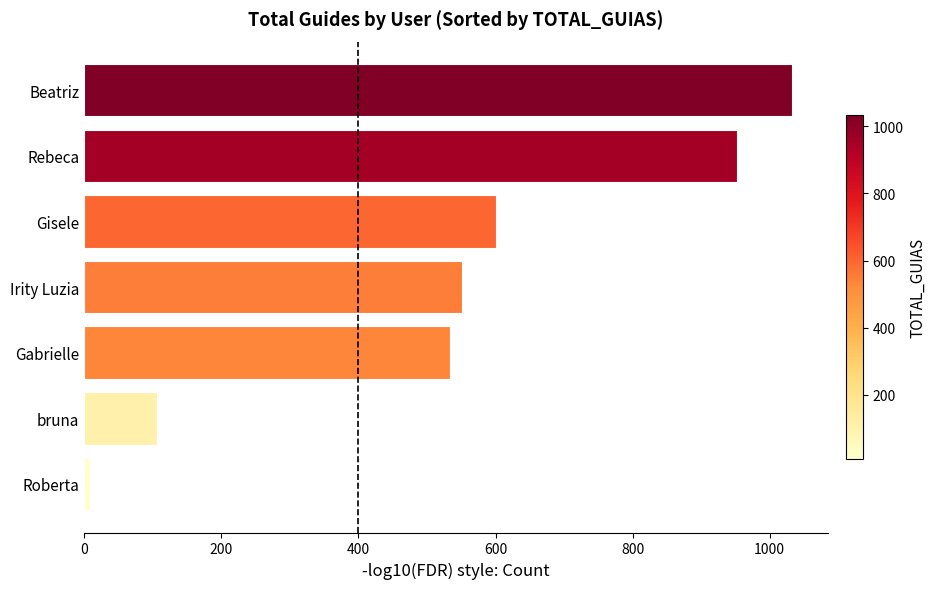

What is the difference between the maximum and minimum values?

1024